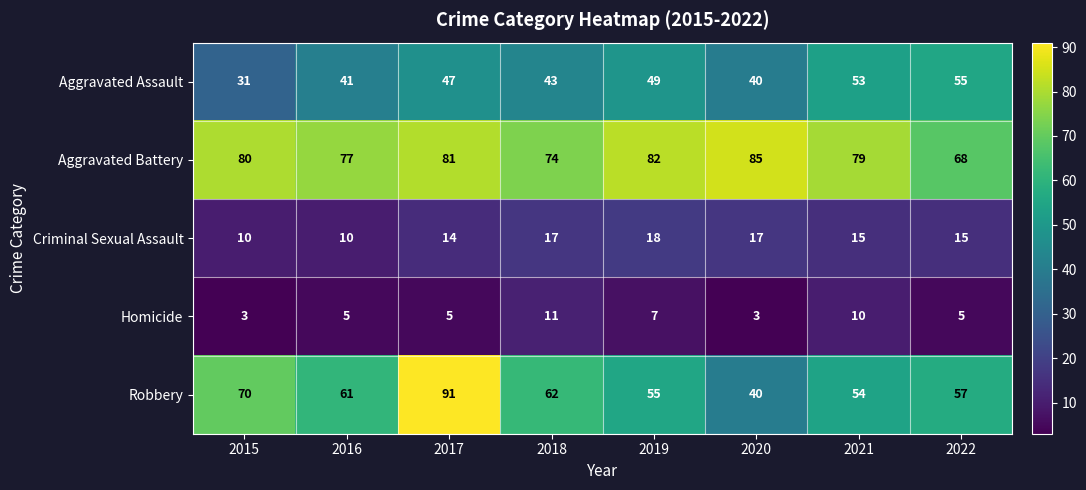

True or false: Criminal Sexual Assault has a value of 15 at 2016.

False